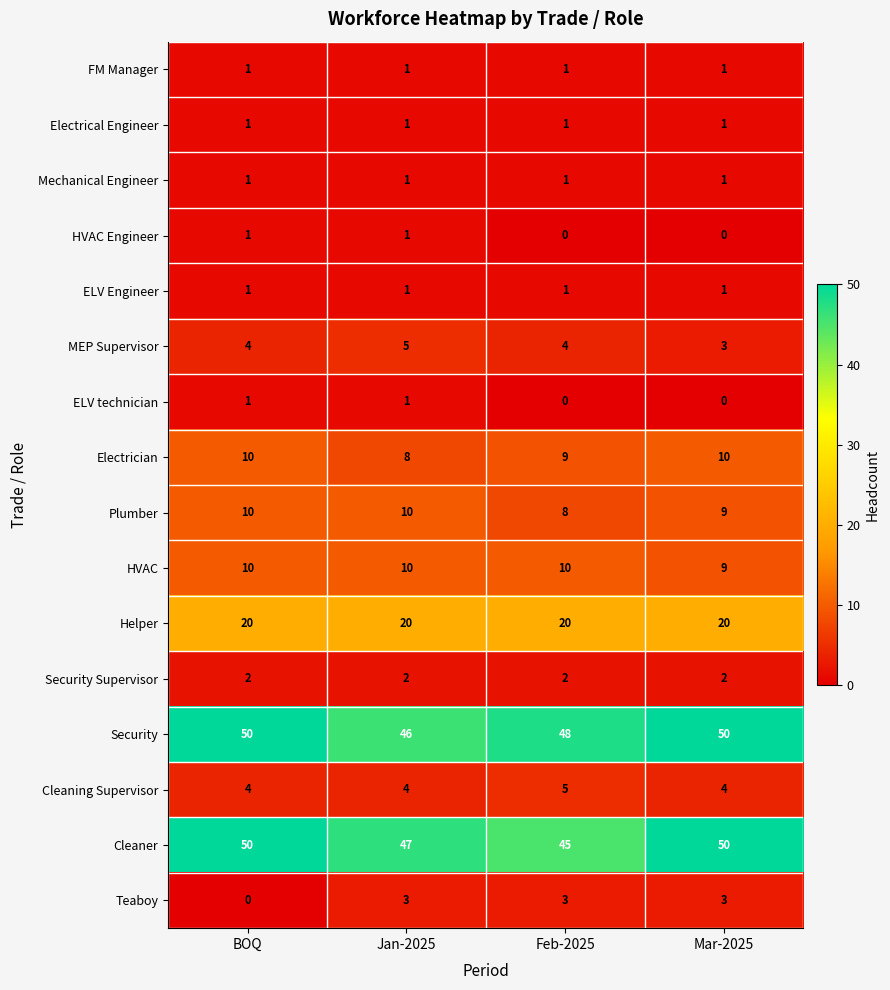

What is the highest value of the HVAC series?

10